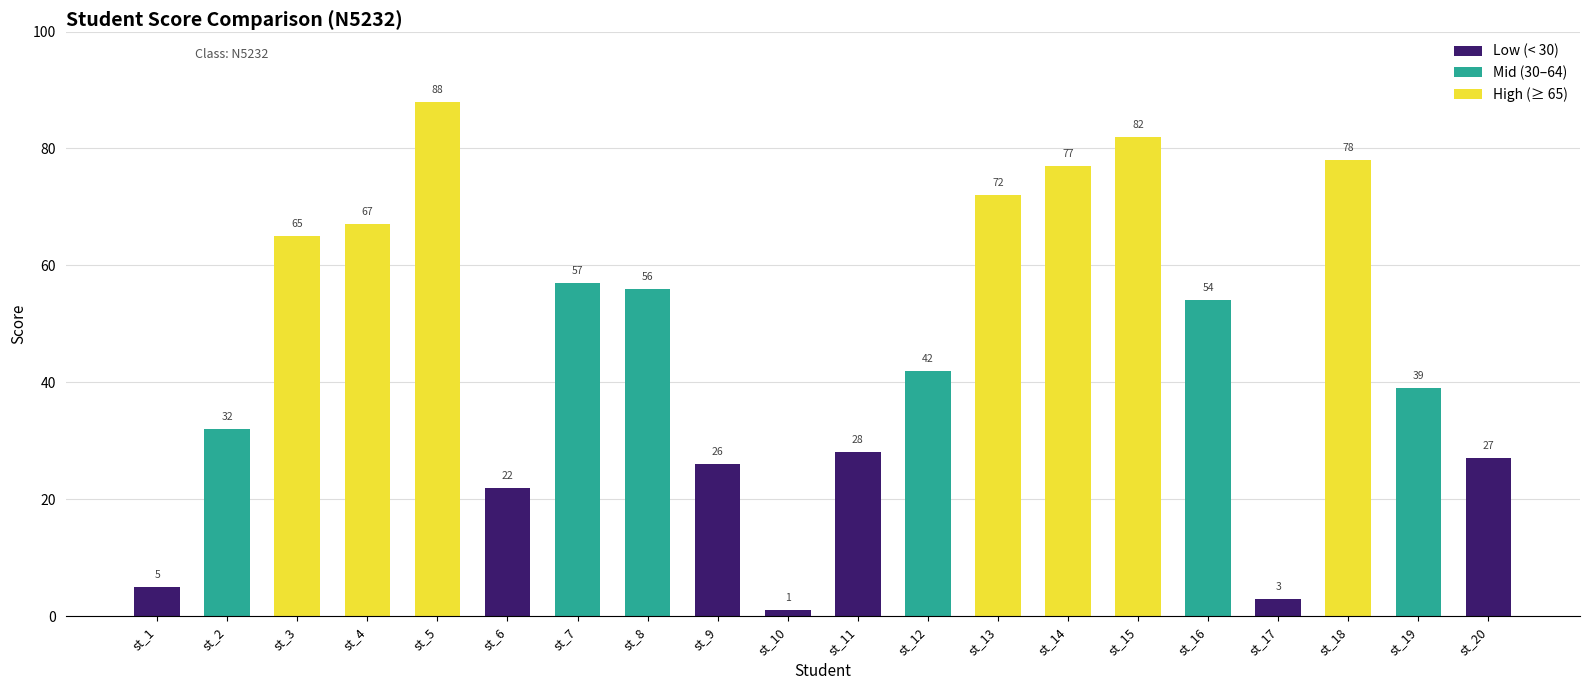

Is it true that the value at st_17 is 3?

True